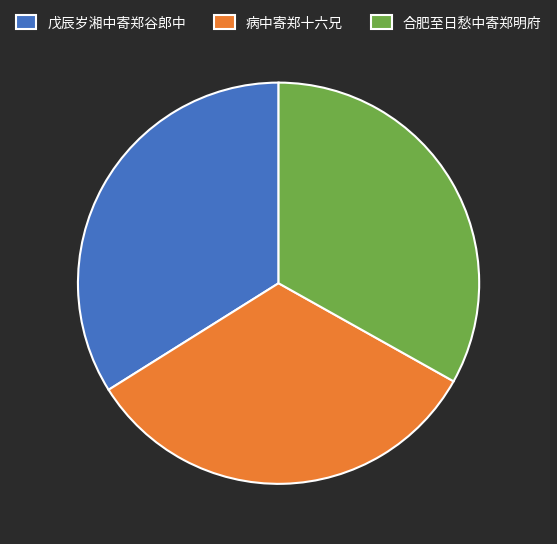

Approximately how many times larger is the value at 戊辰岁湘中寄郑谷郎中 compared to 病中寄郑十六兄?

1.0